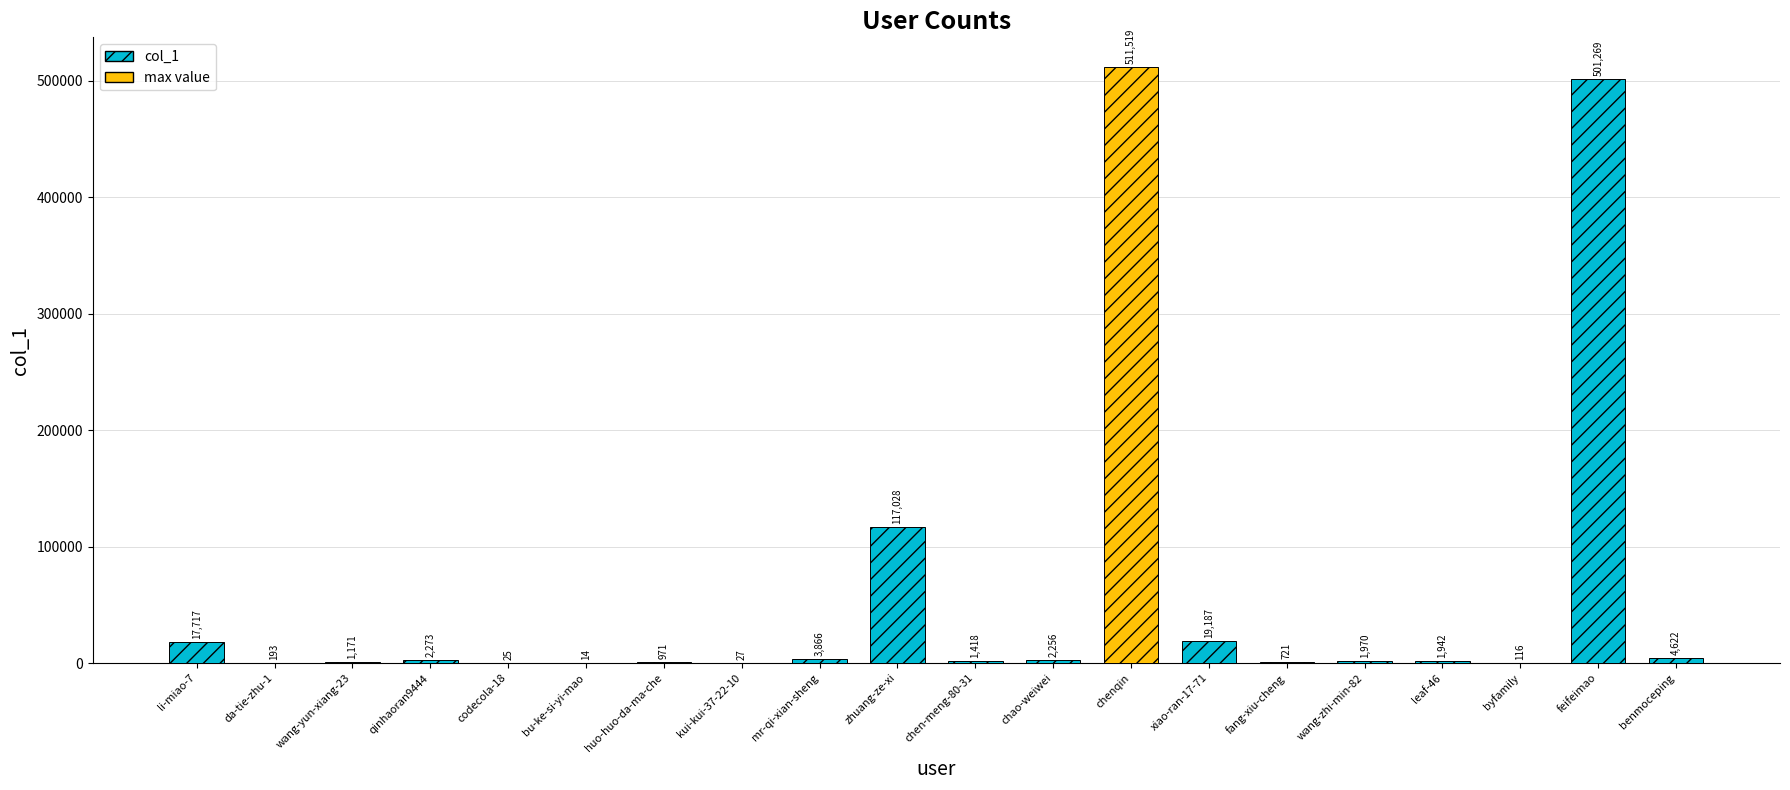

Are the bars grouped side by side (vs. stacked)?

No